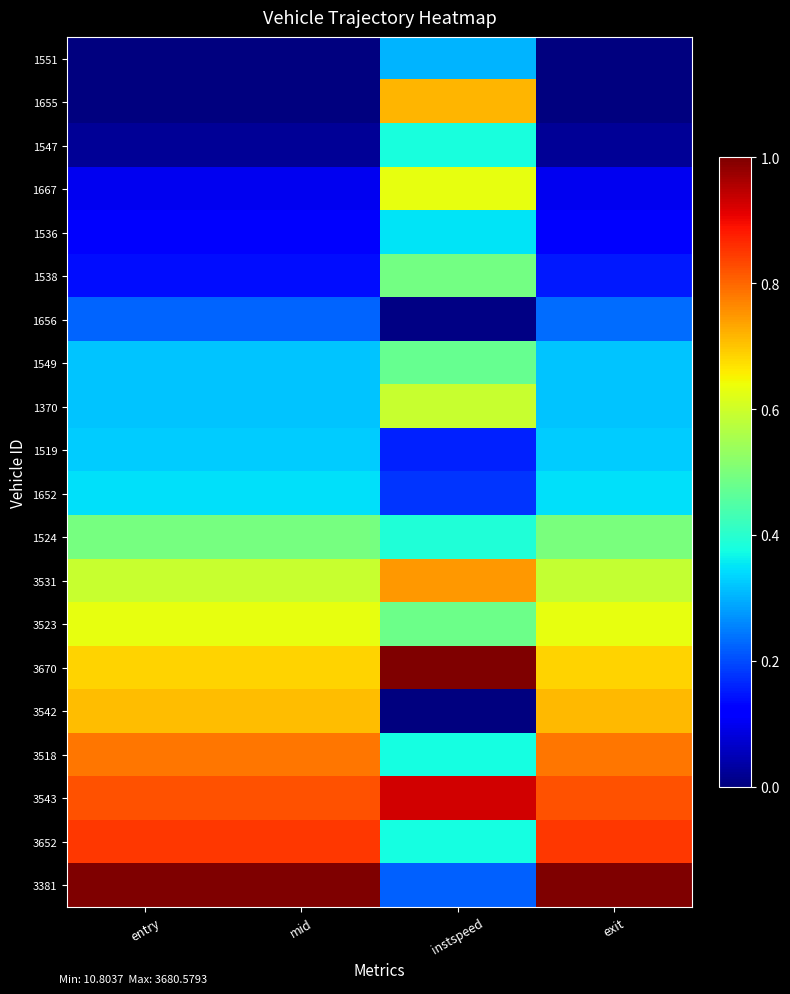

Which category has the highest value across all series?

instspeed